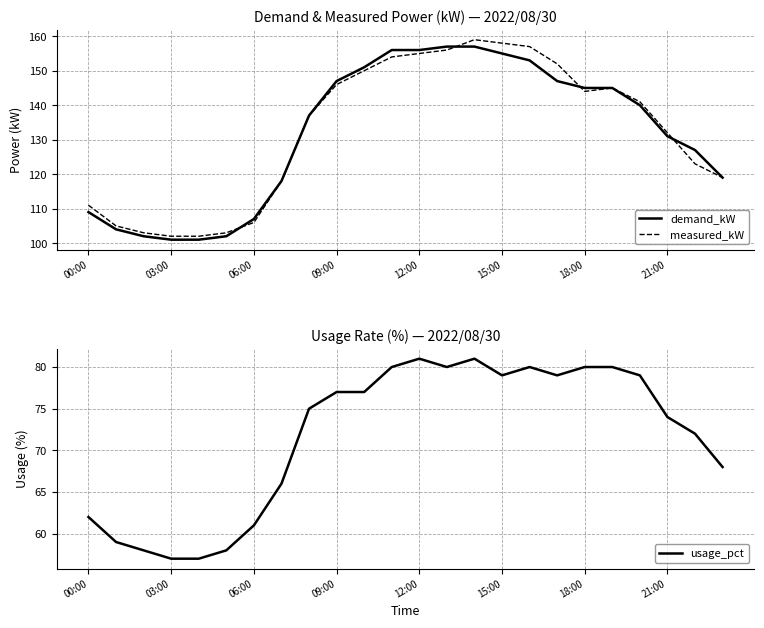

What is the approximate value of usage_pct at 12:00, to the nearest 10?

80